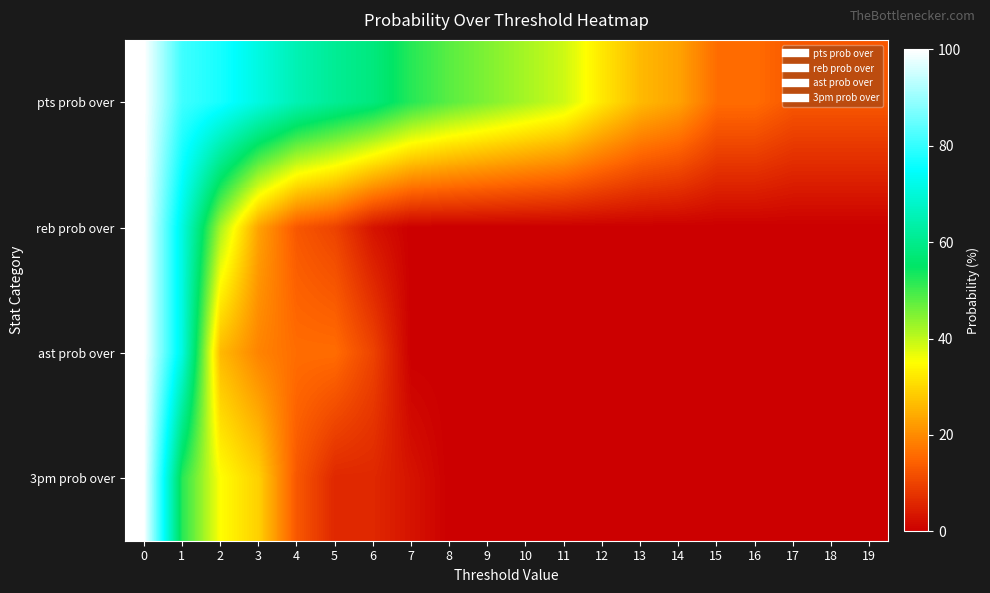

Between 14 and 10, which is larger?

10